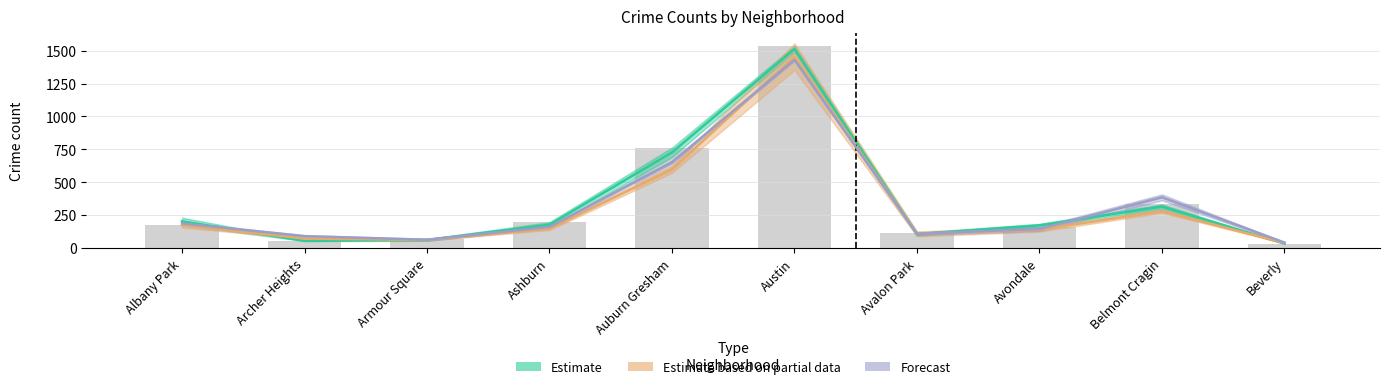

The Forecast series shows 40.7 at Avondale. True or false?

False